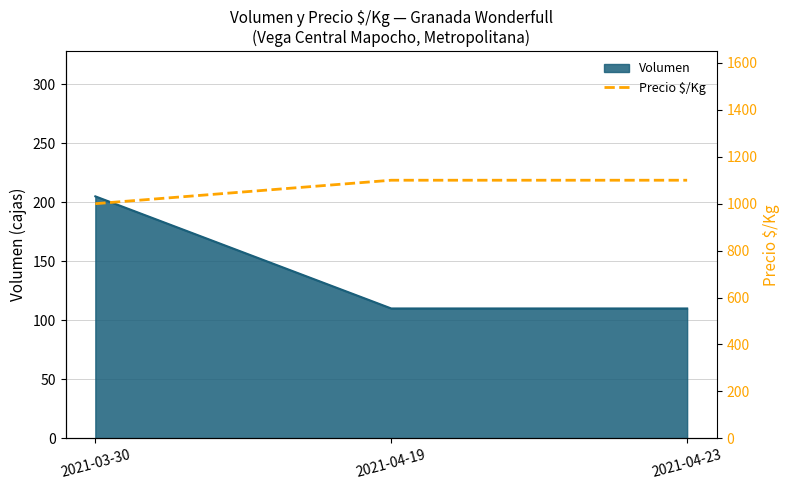

The Volumen series shows 110 at 2021-04-19. True or false?

True